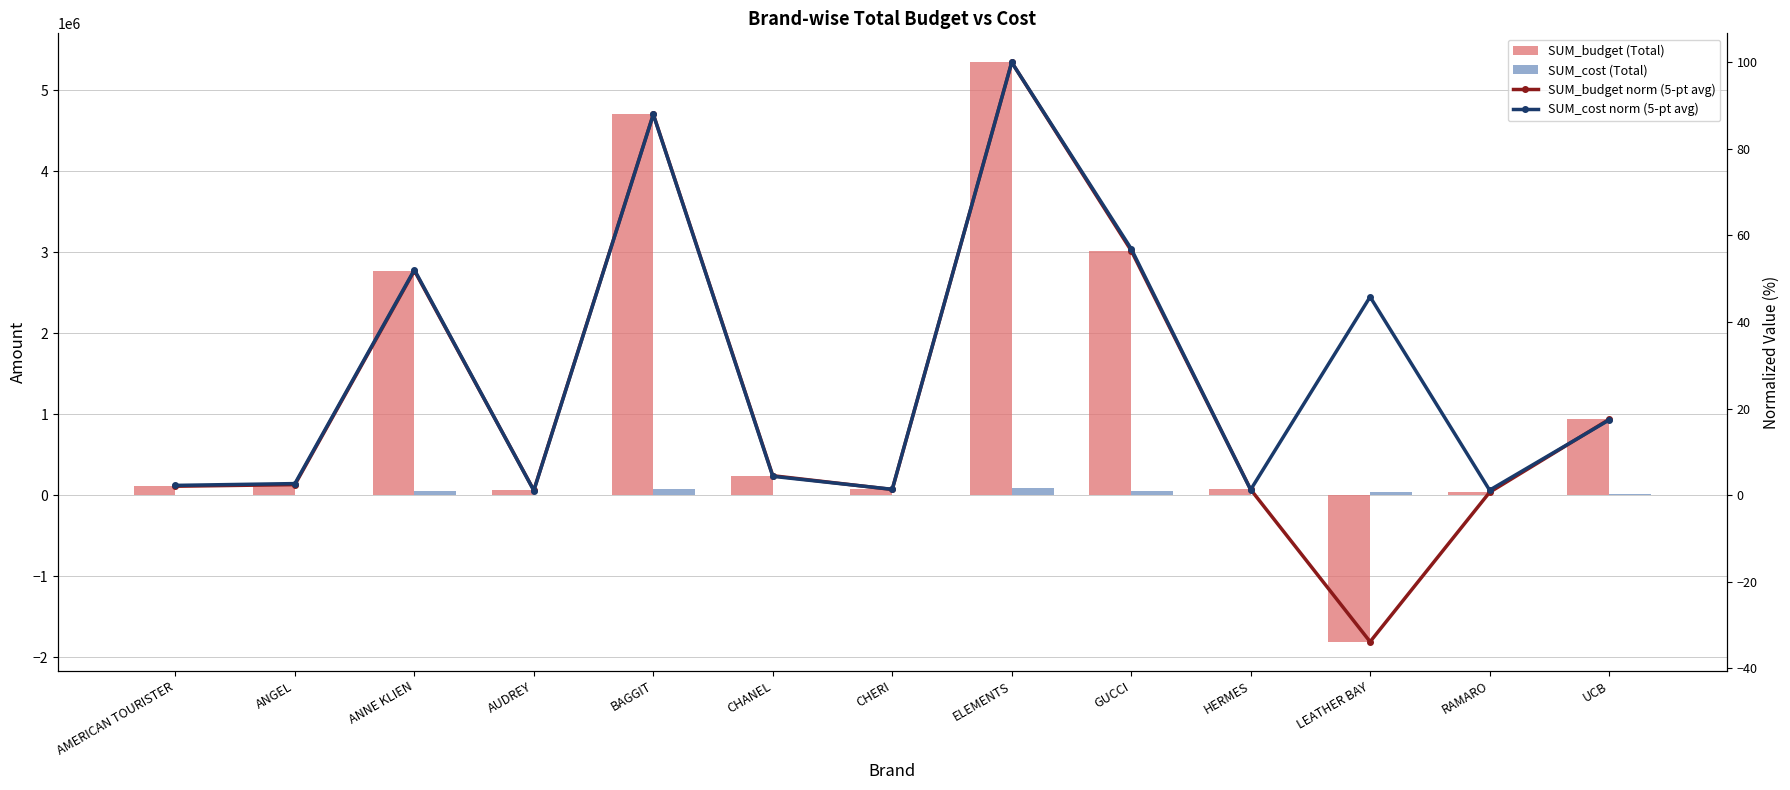

Which category has the lowest value in the SUM_cost (Total) series?

AUDREY